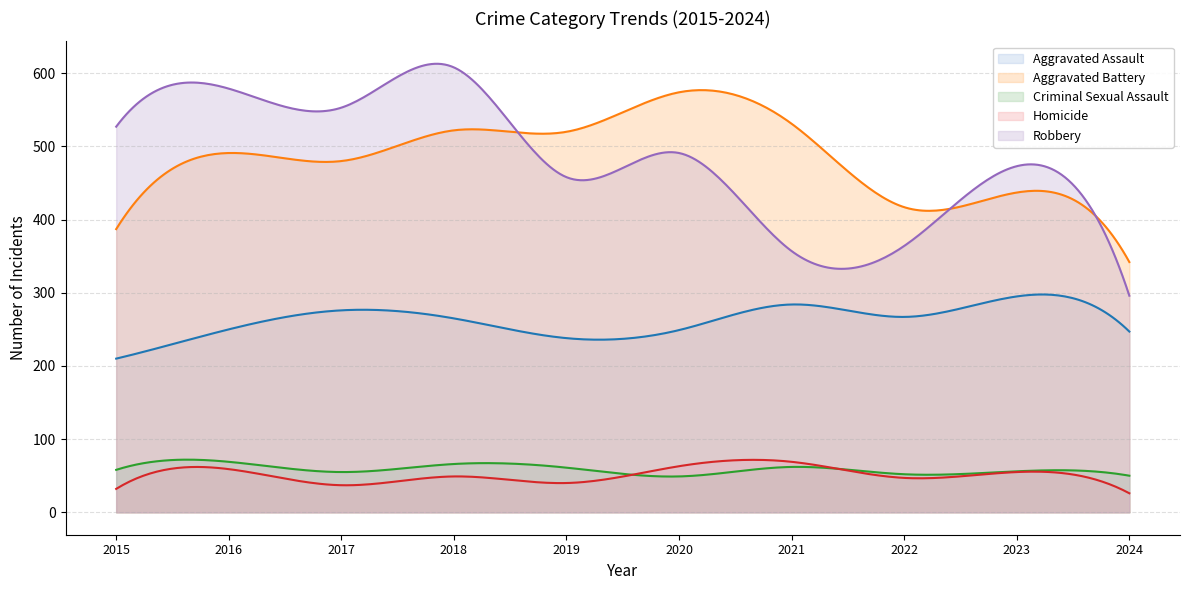

Reading left to right, transcribe all the data shown in this chart.

Aggravated Assault: 210	250	276	265	238	249	284	267	295	247
Aggravated Battery: 387	491	480	522	520	574	531	417	437	342
Criminal Sexual Assault: 58	69	55	66	61	49	62	52	56	50
Homicide: 32	59	37	49	40	63	69	47	55	26
Robbery: 527	579	553	608	458	491	357	364	473	296